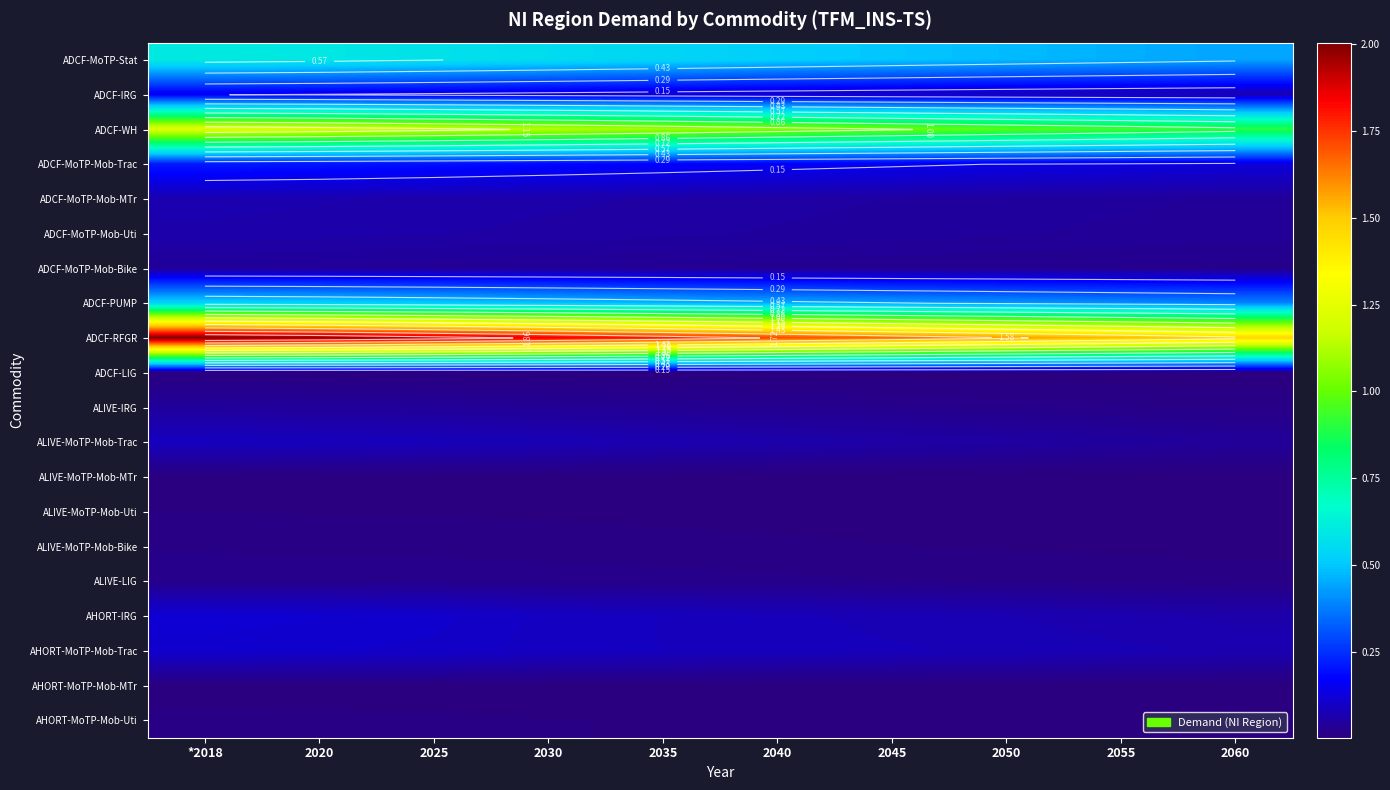

The value of ADCF-MoTP-Stat at 2025 is 0.6. True or false?

True